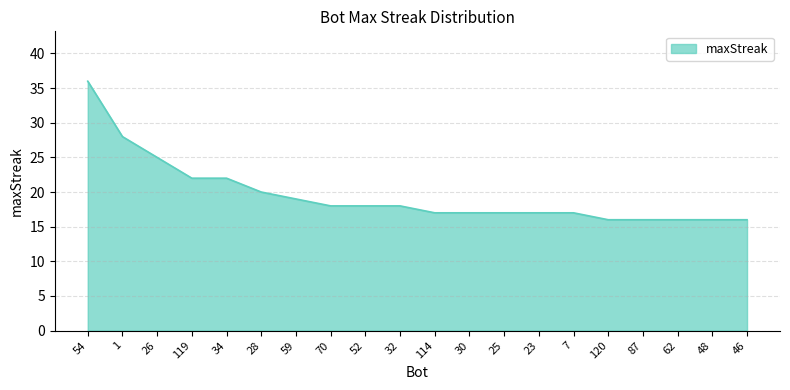

The value at 52 is 25. True or false?

False